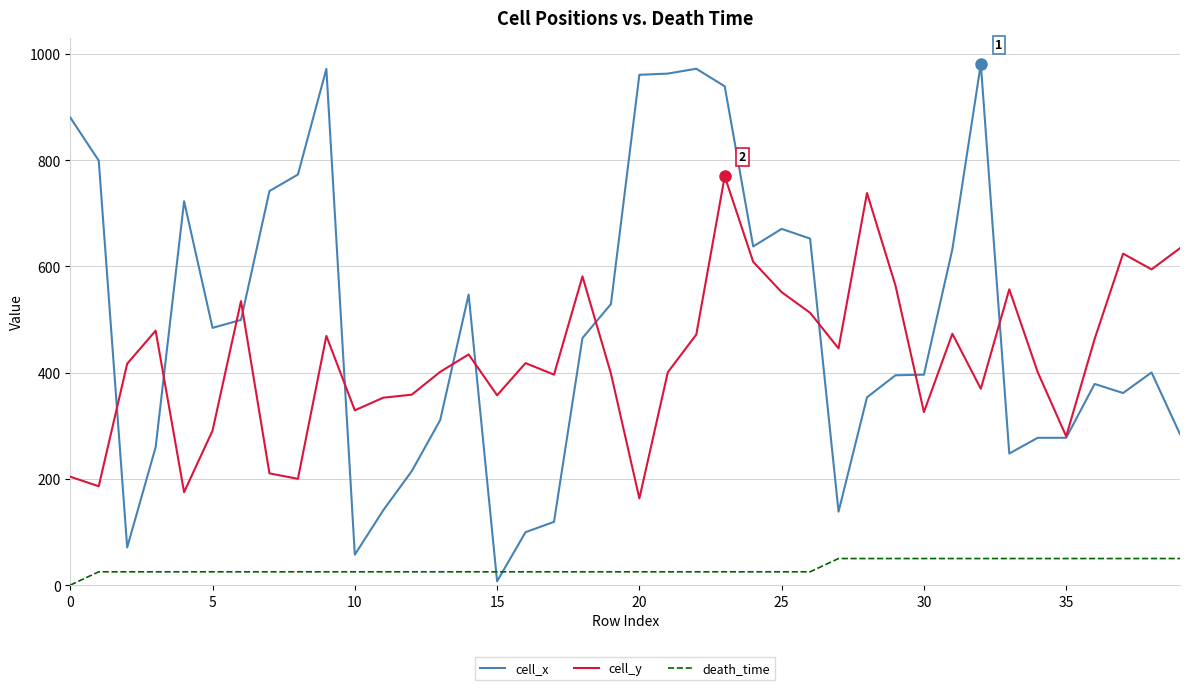

Which series has the largest range (max minus min)?

cell_x